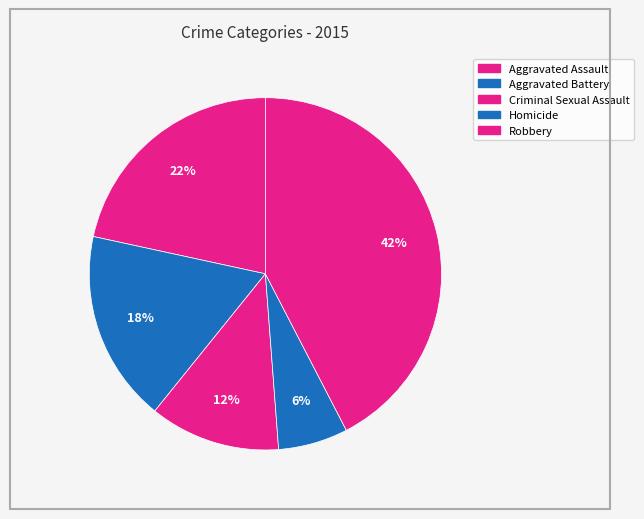

How many slices are in this pie chart?

5